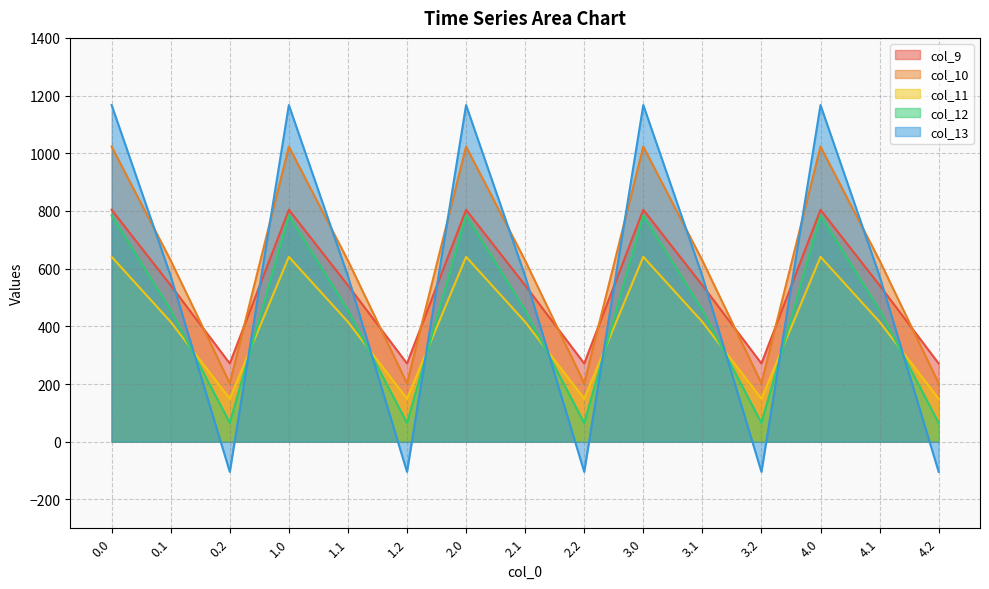

Between 1.2 and 2.1, which series saw the biggest shift?

col_13